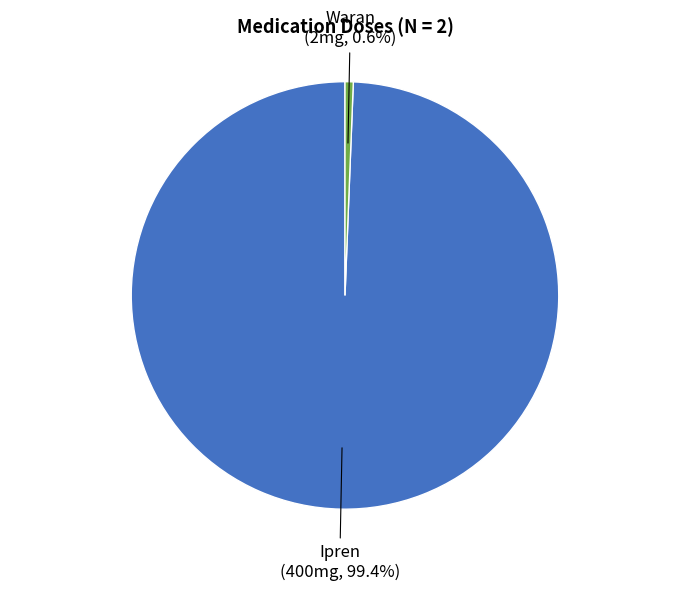

Is there any slice that represents more than half of the pie?

Yes